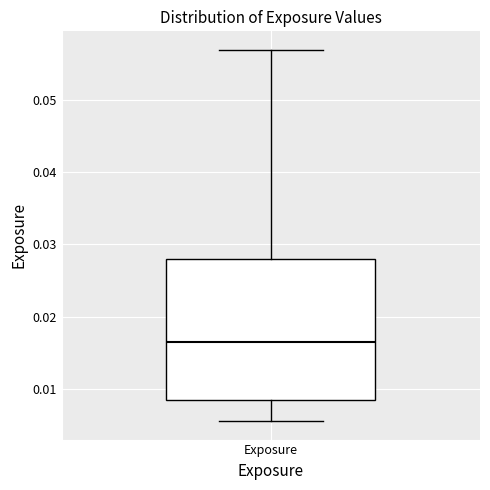

Transcribe this box plot: give where the median line is, the range the box spans, and where the two whiskers end, as read against the y-axis. The values are not printed on the chart, so give them approximately, as read against the axis.

median 0.016, box 0.008 to 0.028, whiskers 0.006 to 0.057